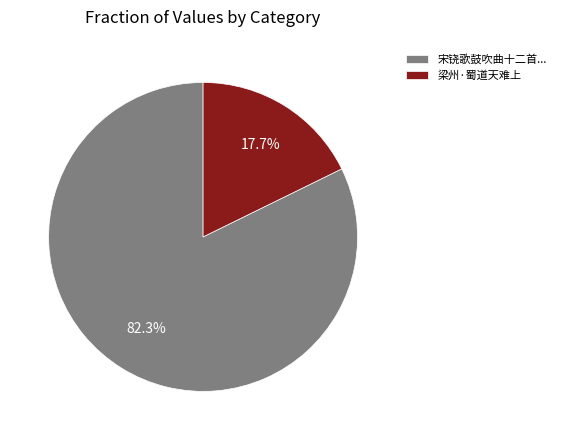

How many slices are in this pie chart?

2